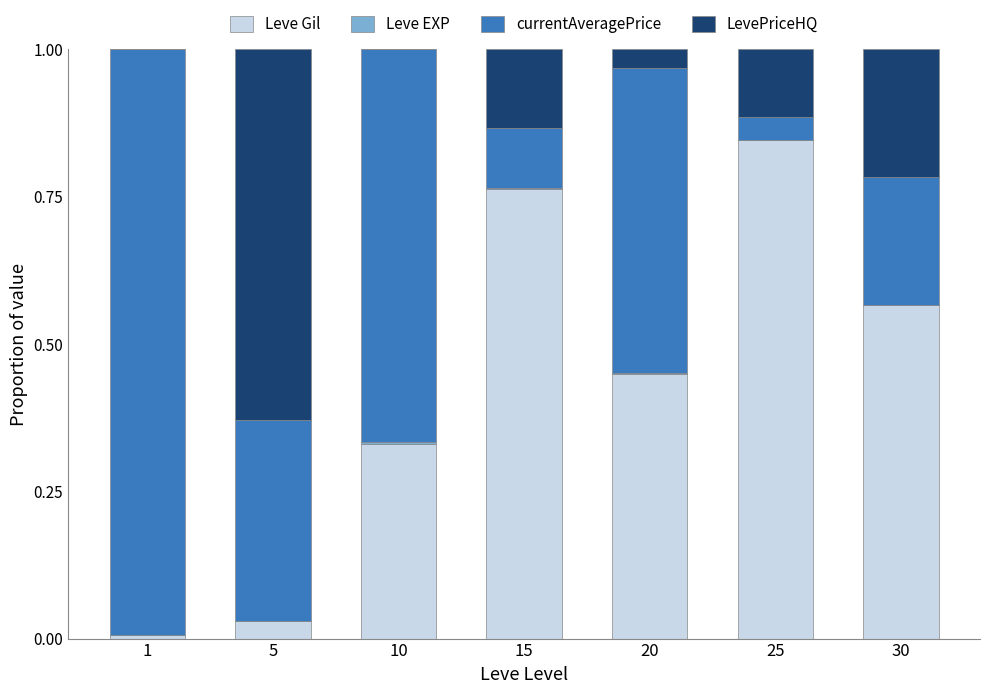

The value of Leve Gil at 20 is 0.6. True or false?

False